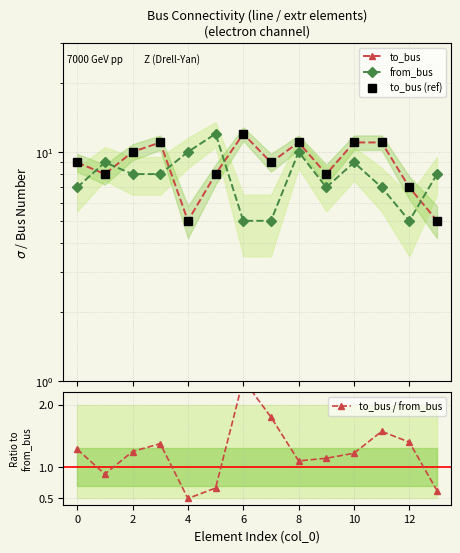

Rank the series by their maximum value, from highest to lowest.

to_bus, from_bus, to_bus (ref), to_bus / from_bus